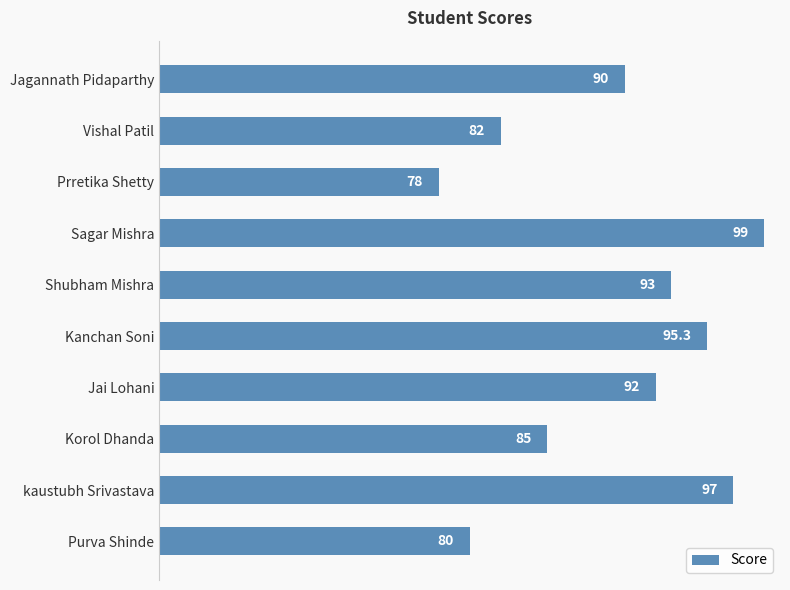

How many bars are there in total?

10